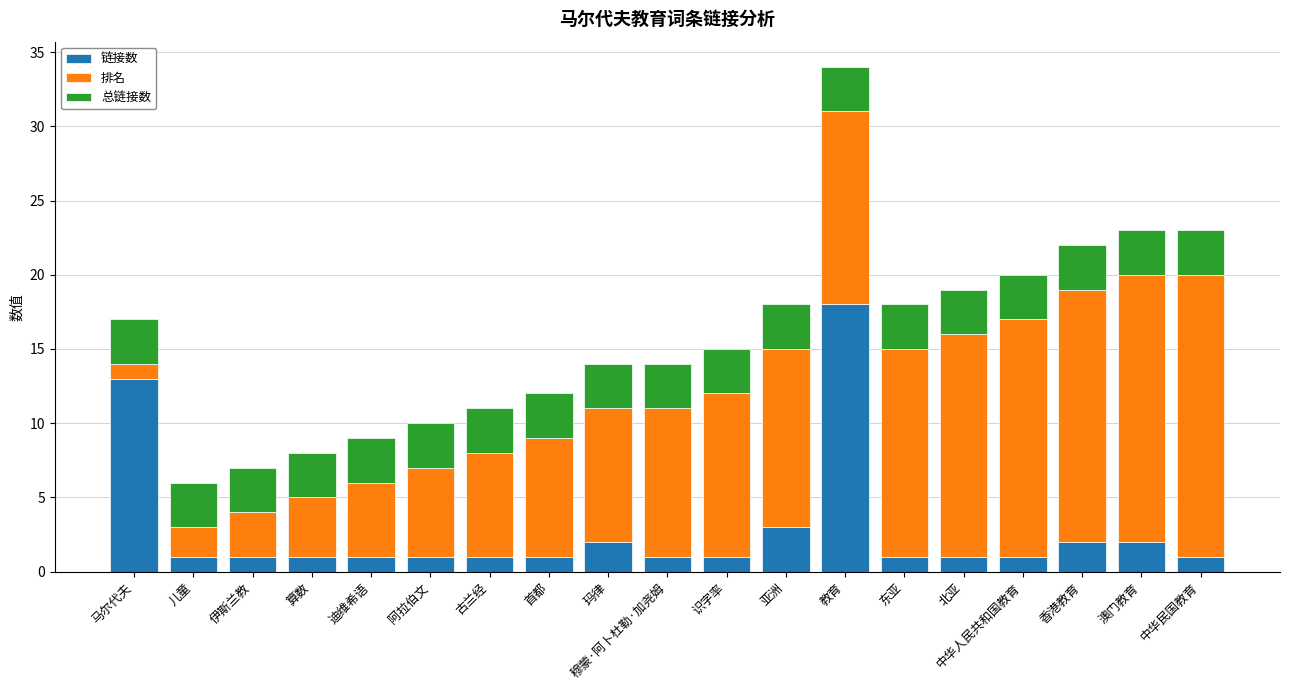

What is the total value across all series at 中华民国教育?

23